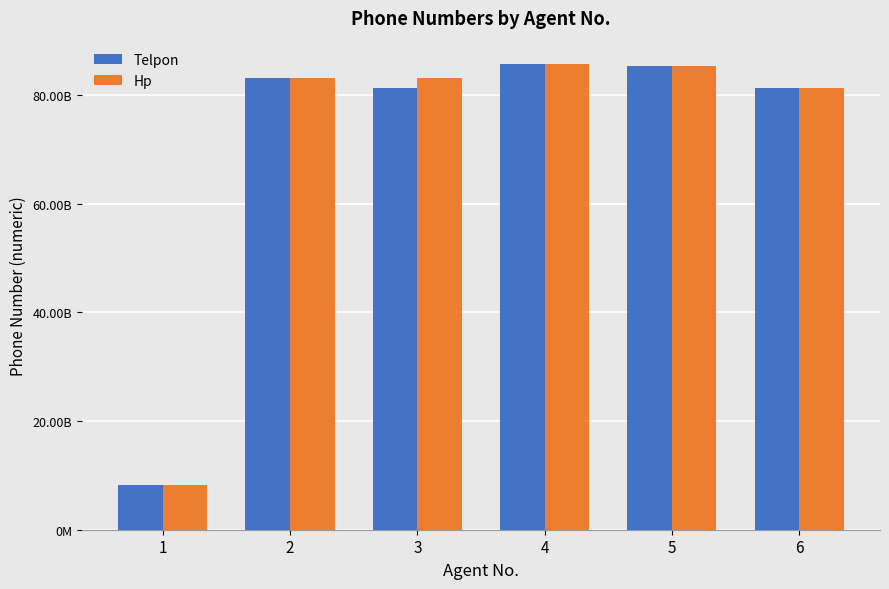

What are all the series names shown in the legend?

Telpon, Hp